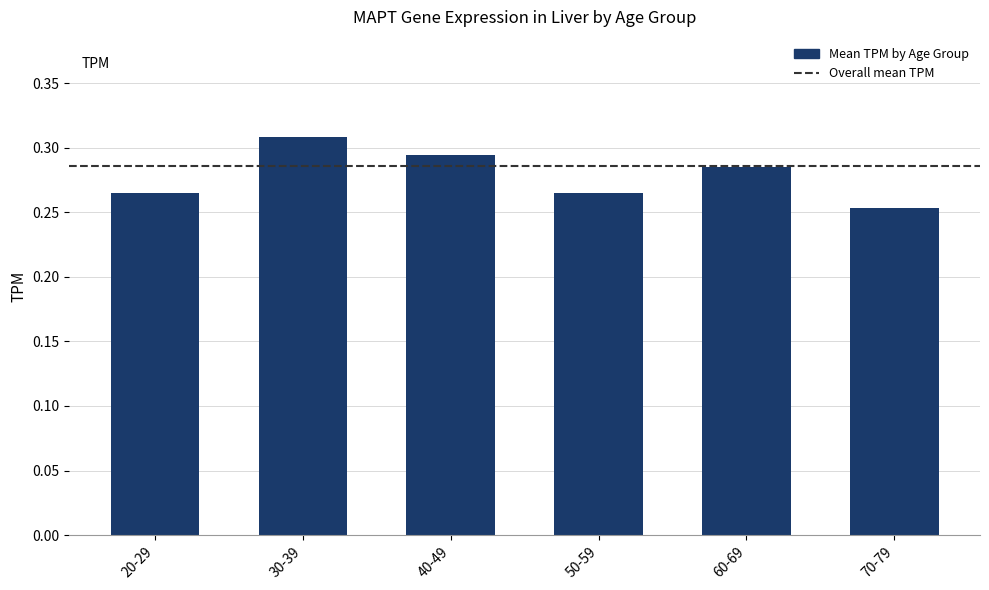

Where is the data nearest to the value 0?

70-79